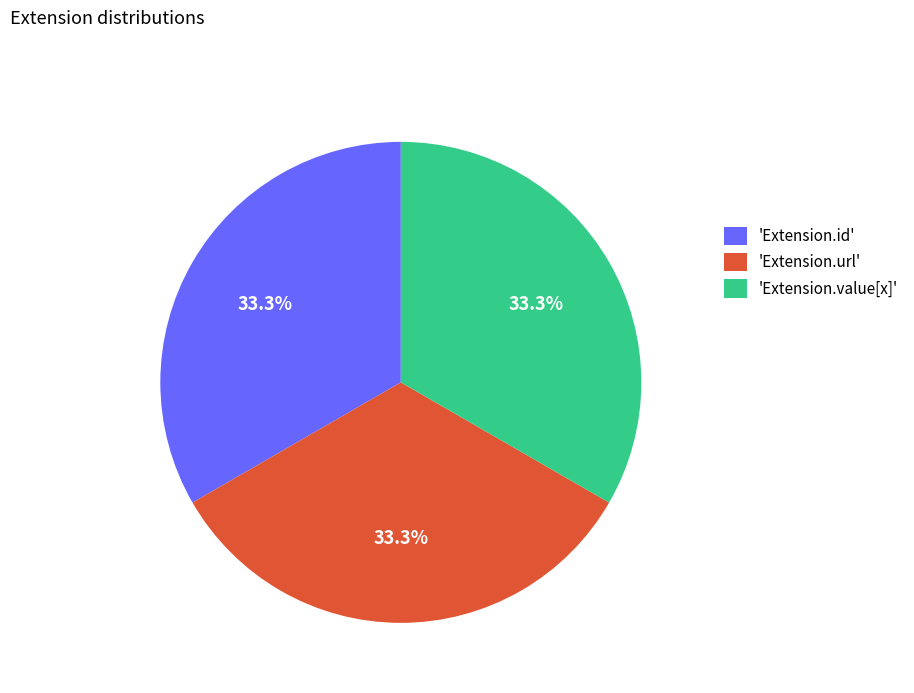

Approximately how many times larger is the value at 'Extension.value[x]' compared to 'Extension.id'?

1.0